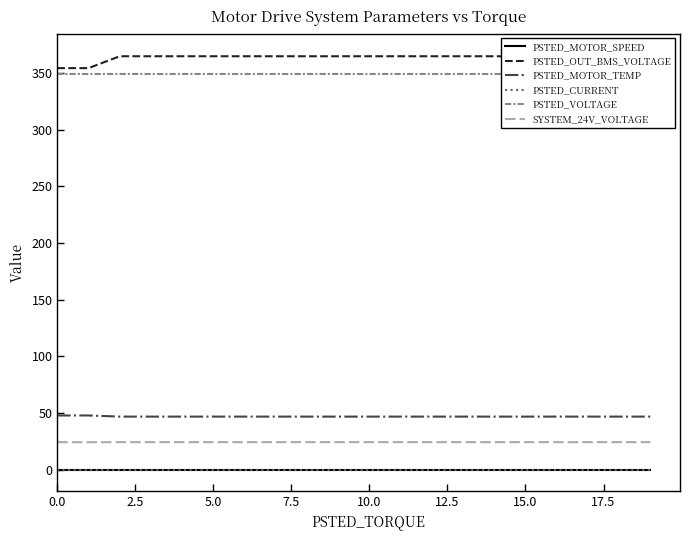

True or false: SYSTEM_24V_VOLTAGE and PSTED_CURRENT intersect in this chart.

False